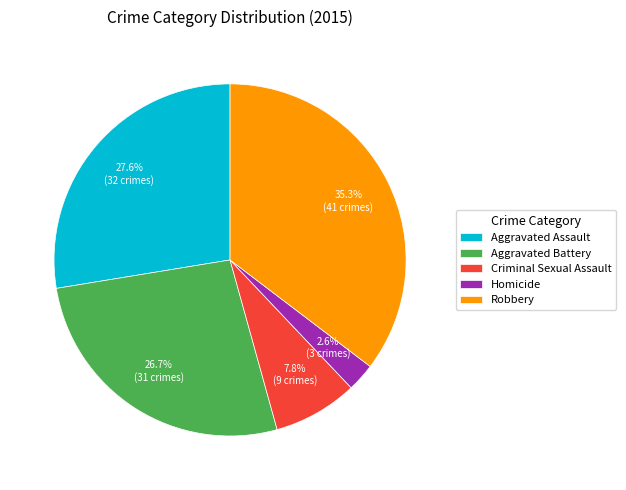

To the nearest percent, what portion does Aggravated Battery represent?

27%